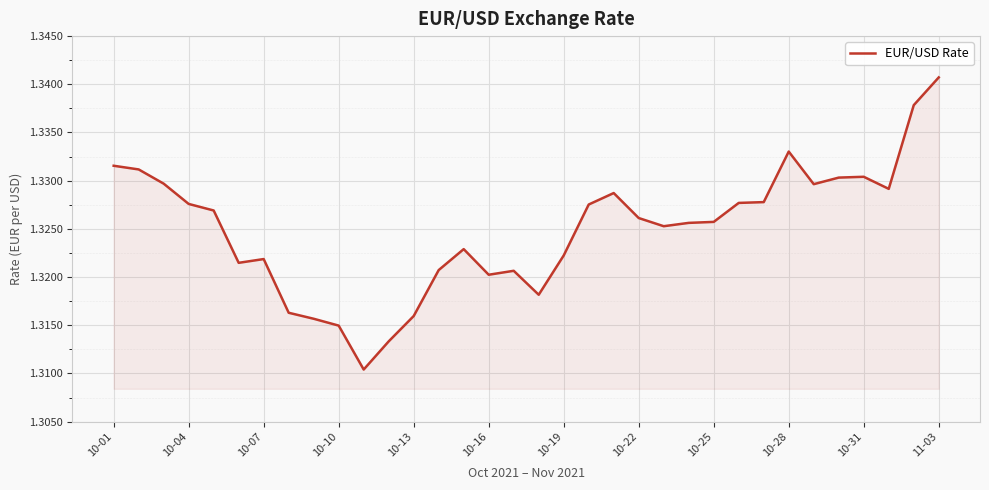

Does the chart display data point markers on the line(s)?

No